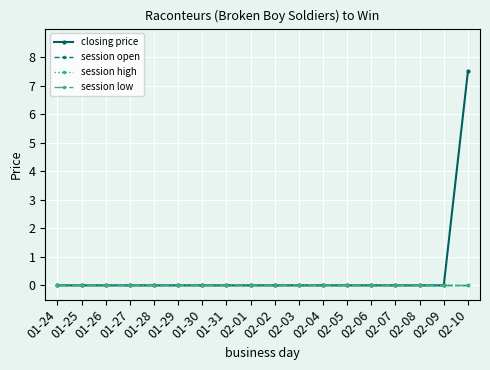

Is this an area chart (filled region under the line)?

No